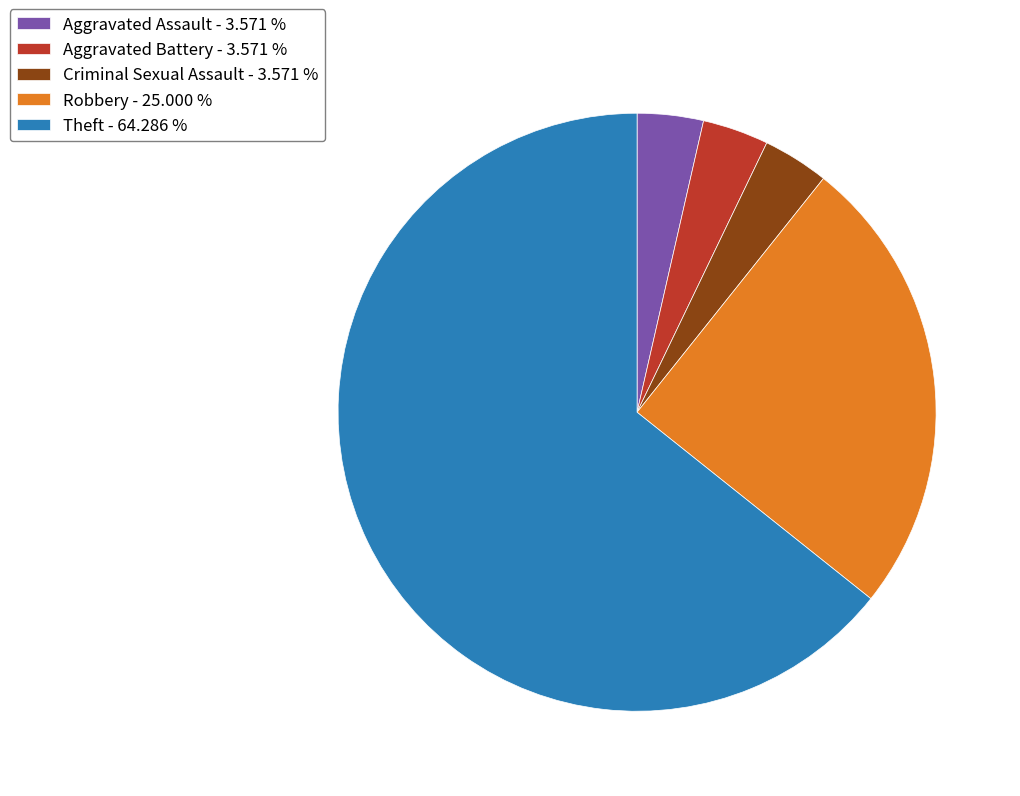

What is the majority slice?

Theft